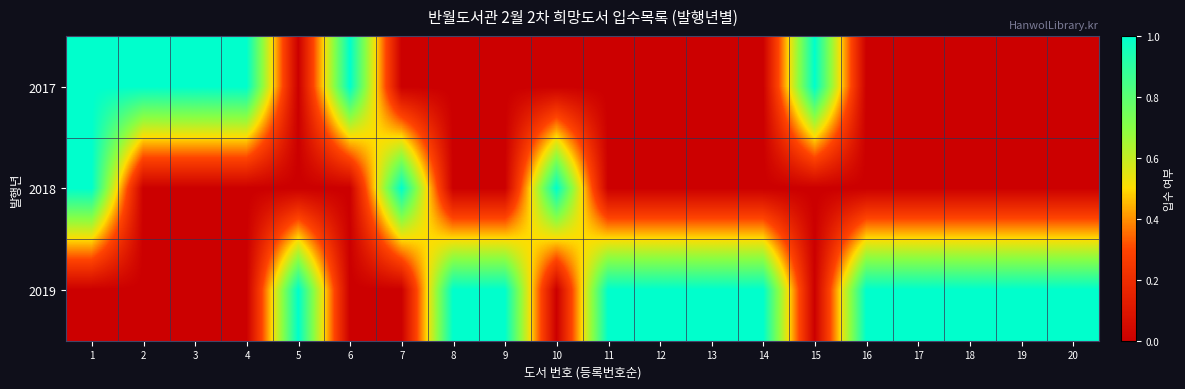

Which series has the largest total across all categories?

2019